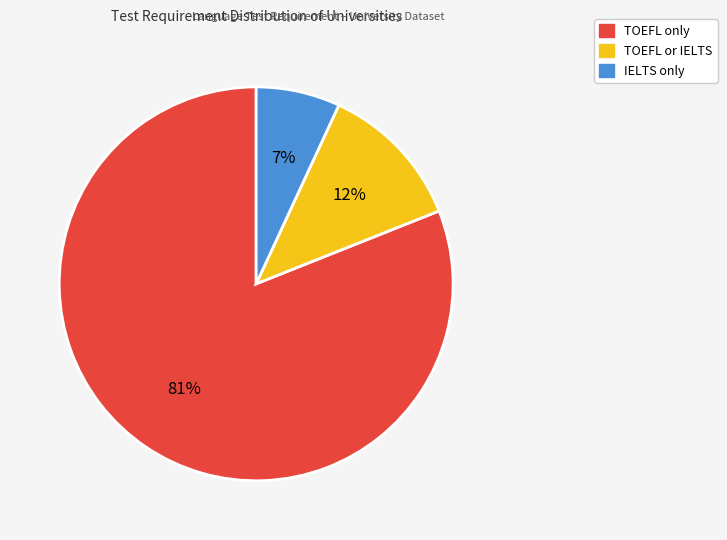

Does any single category account for the majority?

Yes